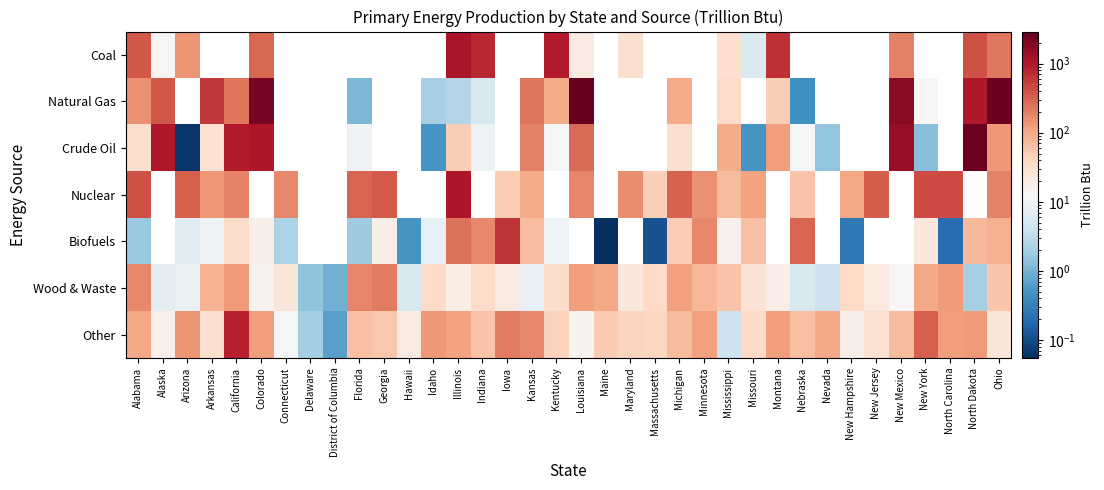

What is the total value across all series at California?

2408.2